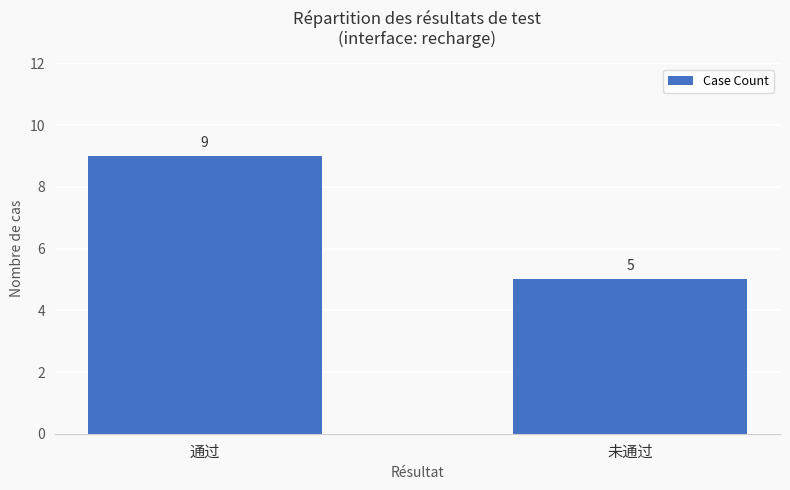

What is the minimum value shown in the chart?

5